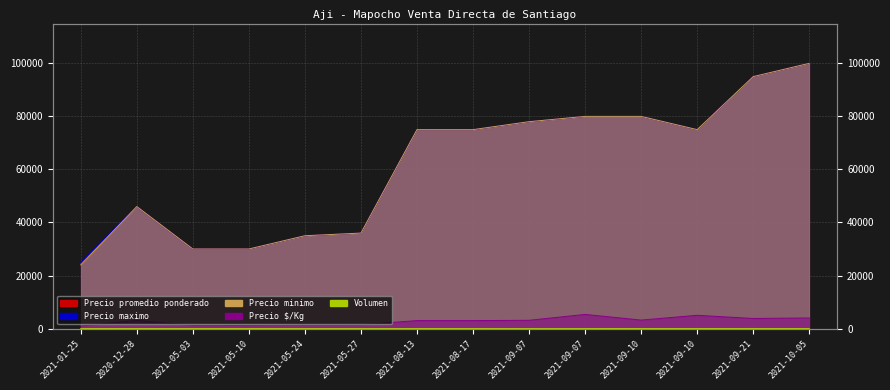

Which series has the largest range (max minus min)?

Precio minimo